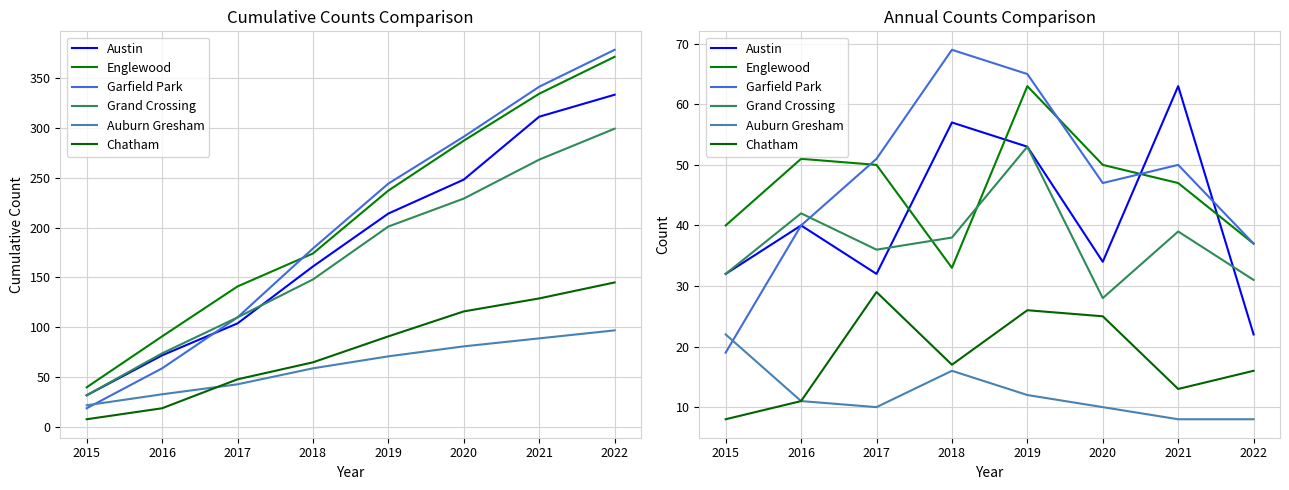

What is the highest value of the Englewood series?

63